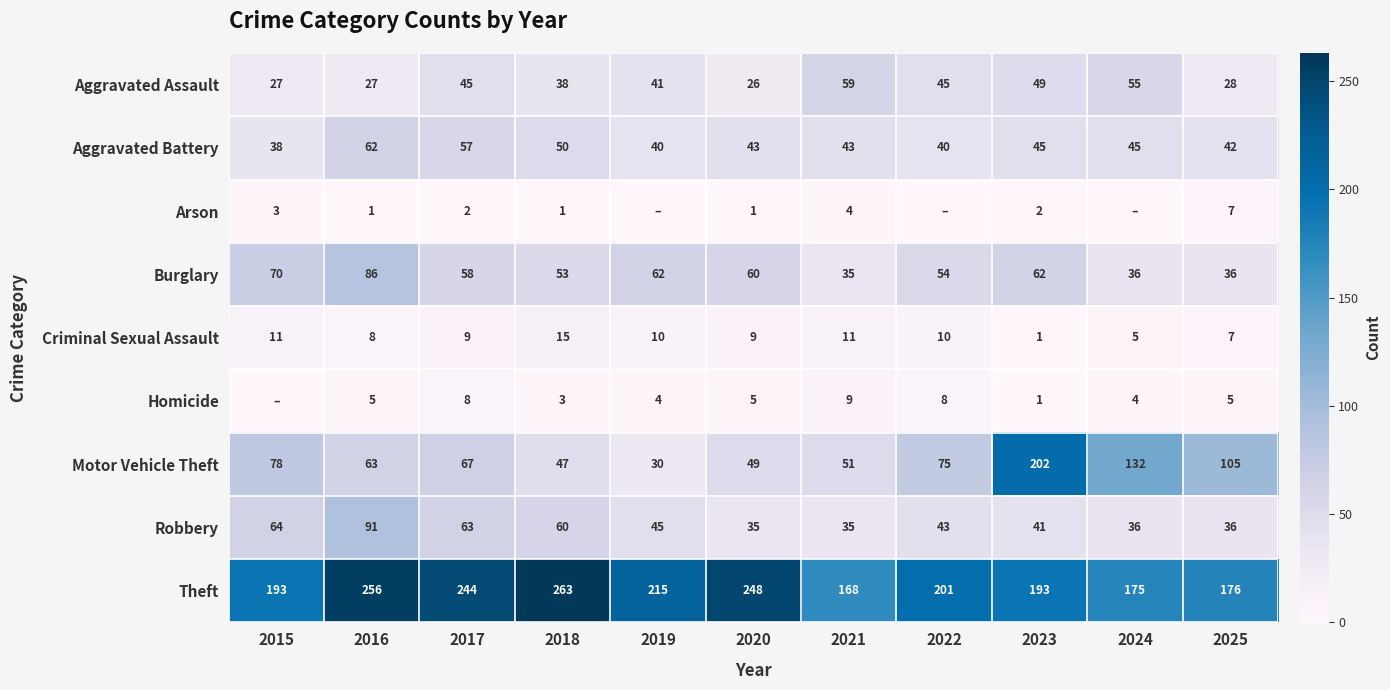

What is the difference between the highest and lowest values at 2021?

164